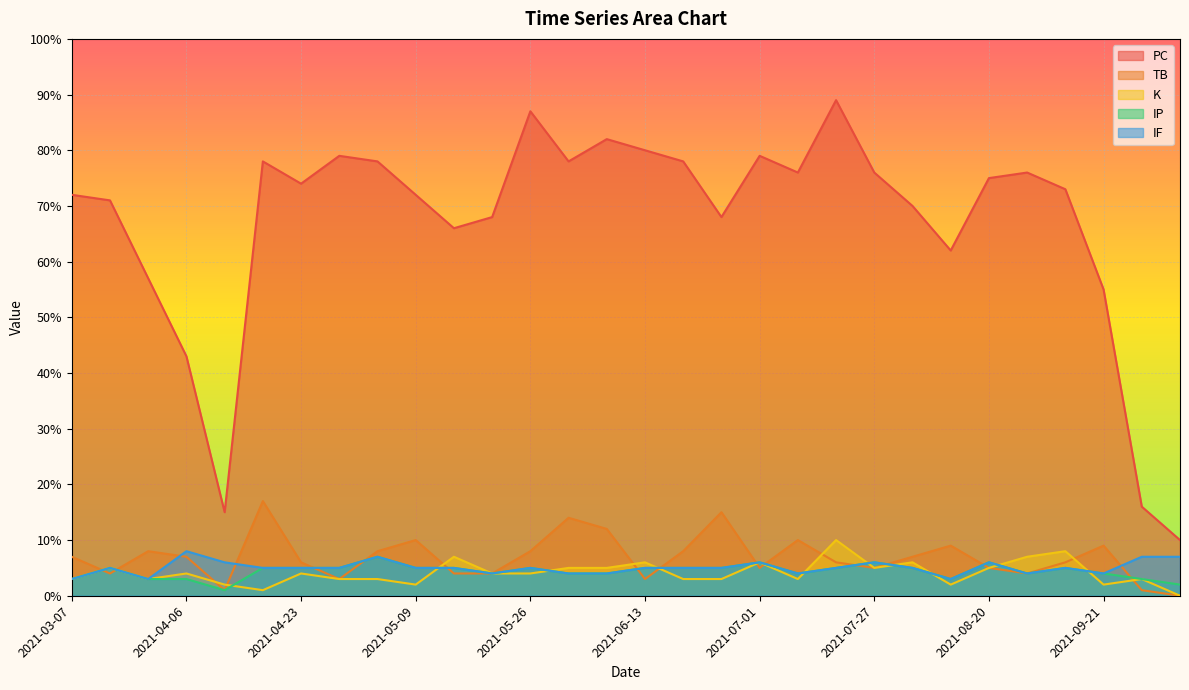

Which label corresponds to the smallest value in the chart?

2021-10-03